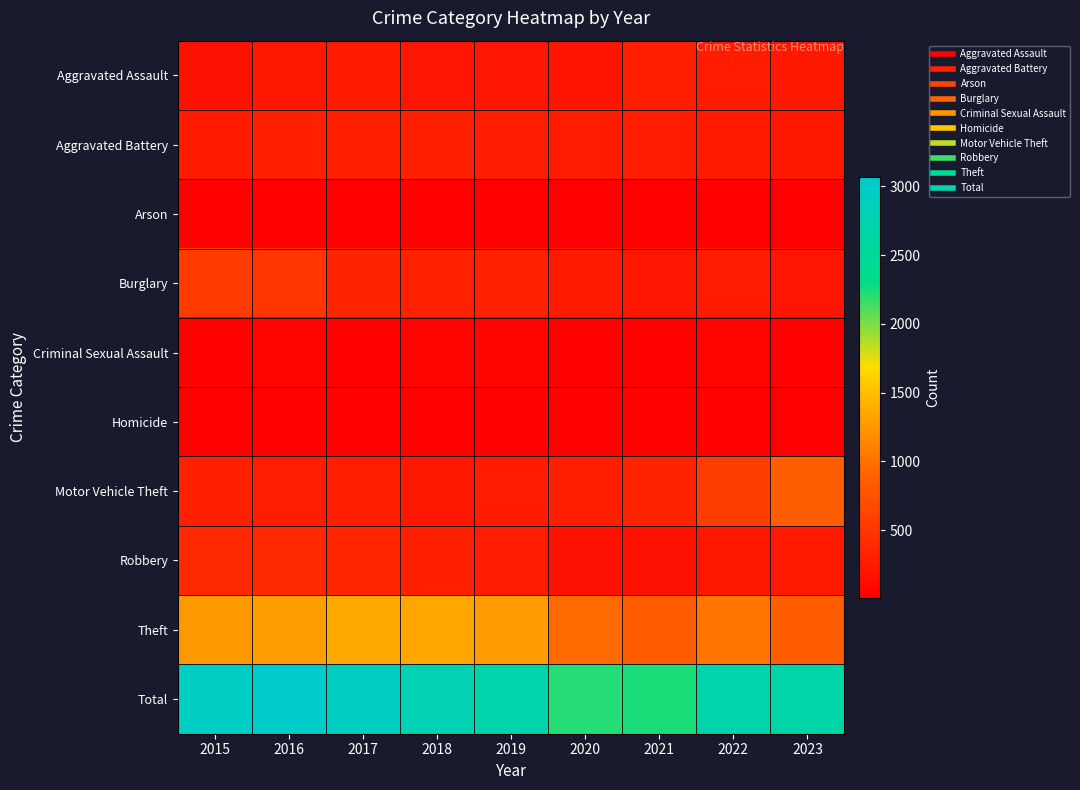

At how many categories does at least one series exceed 993?

9